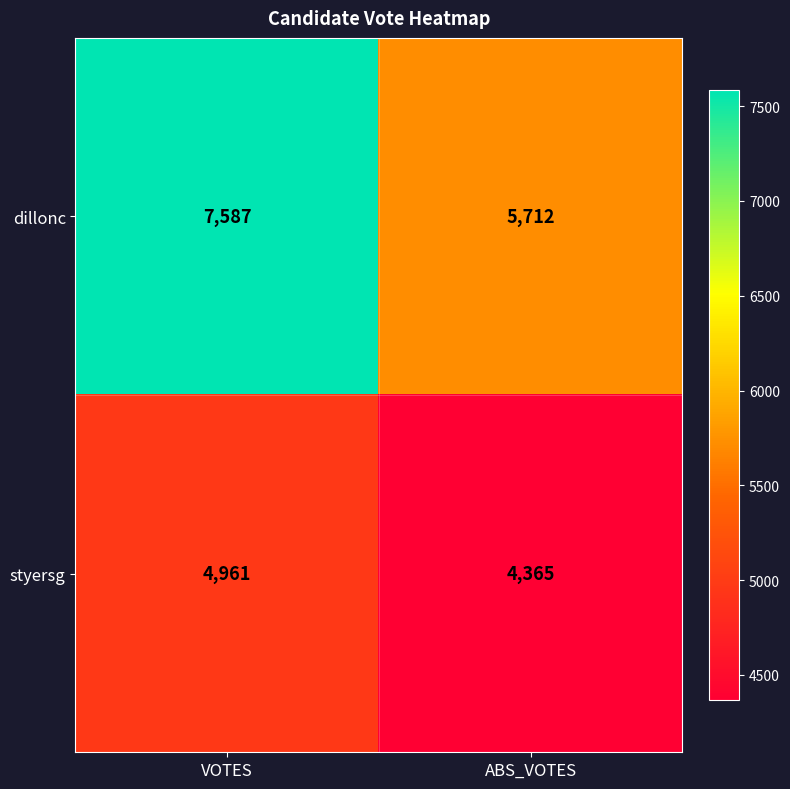

What is the total value across all series at ABS_VOTES?

10077